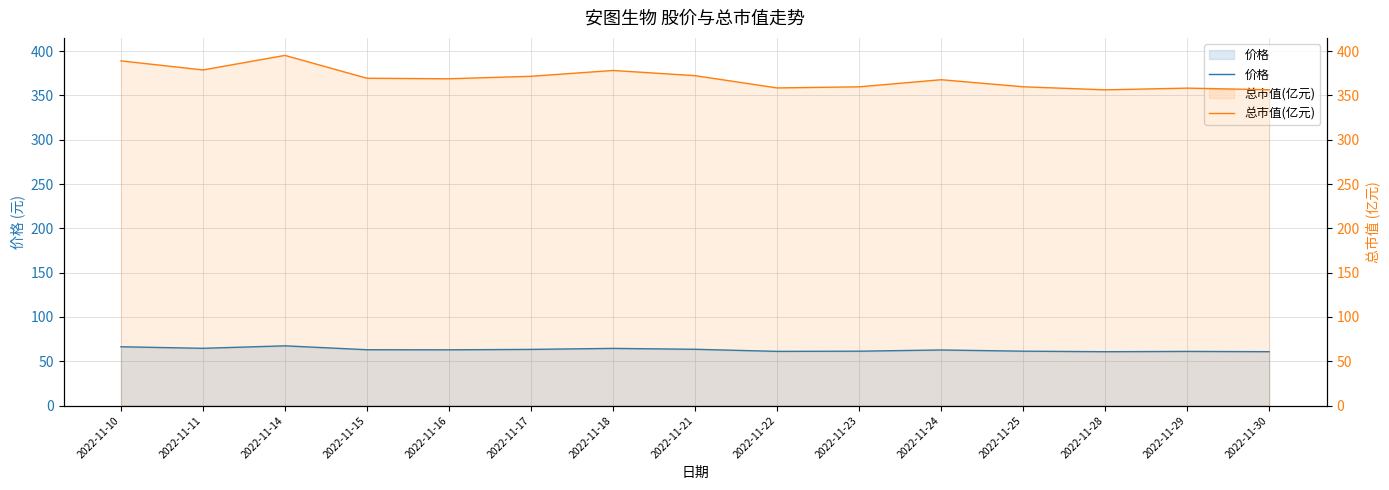

What is the spread (max minus min) of values at 2022-11-18?

313.6